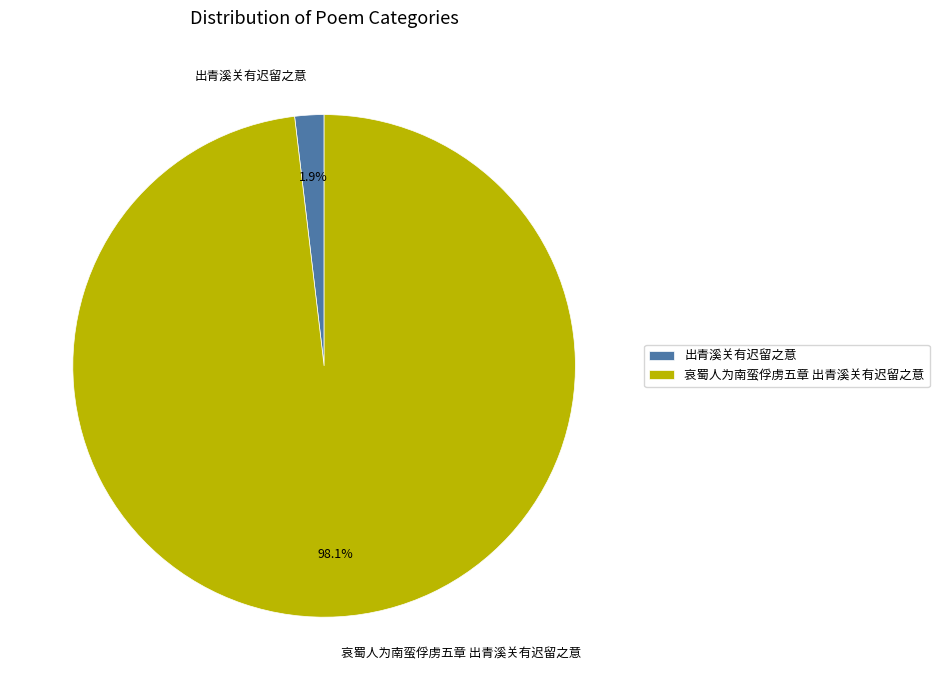

To the nearest percent, what percentage of the pie is 出青溪关有迟留之意?

2%